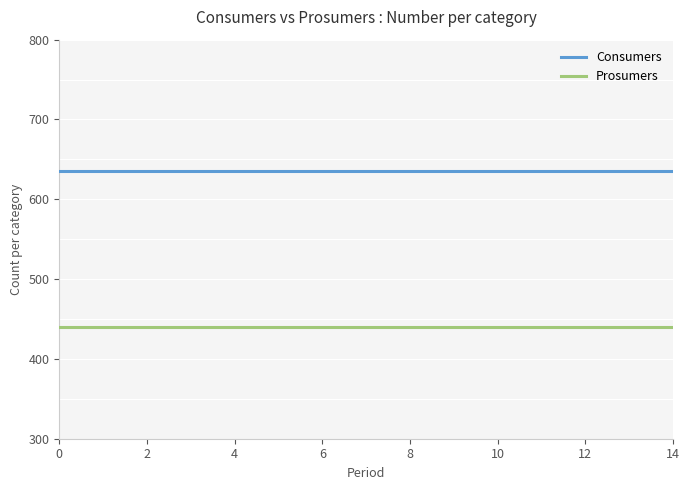

What is the smallest value displayed?

440